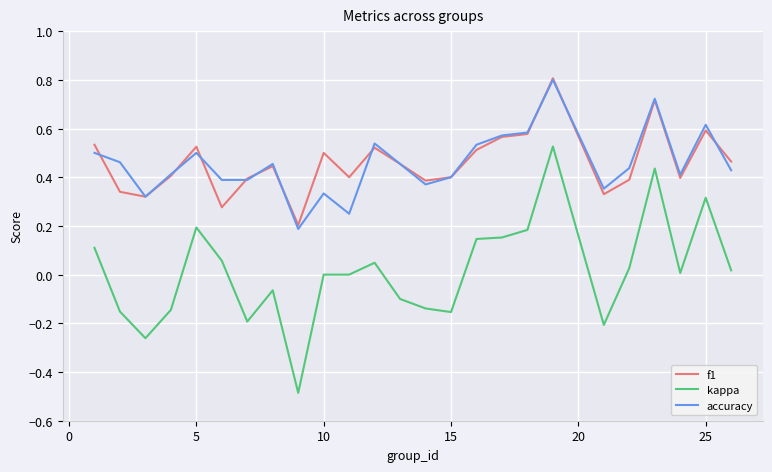

What is the greatest value displayed?

0.8